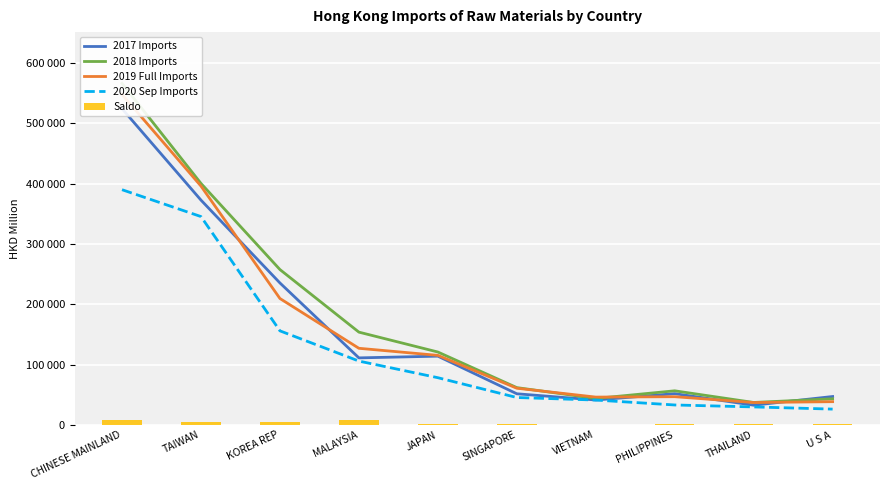

At which category does the chart reach its minimum across all series?

VIETNAM